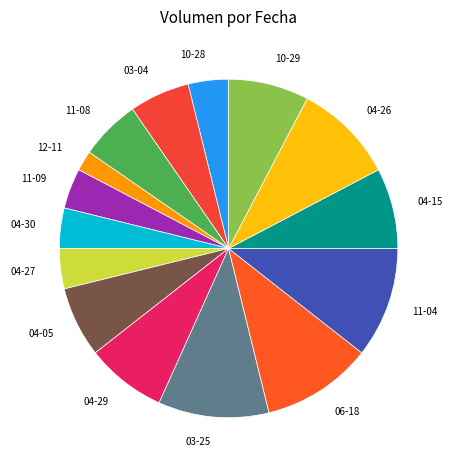

The 04-29 slice represents 8% of the pie. True or false?

True